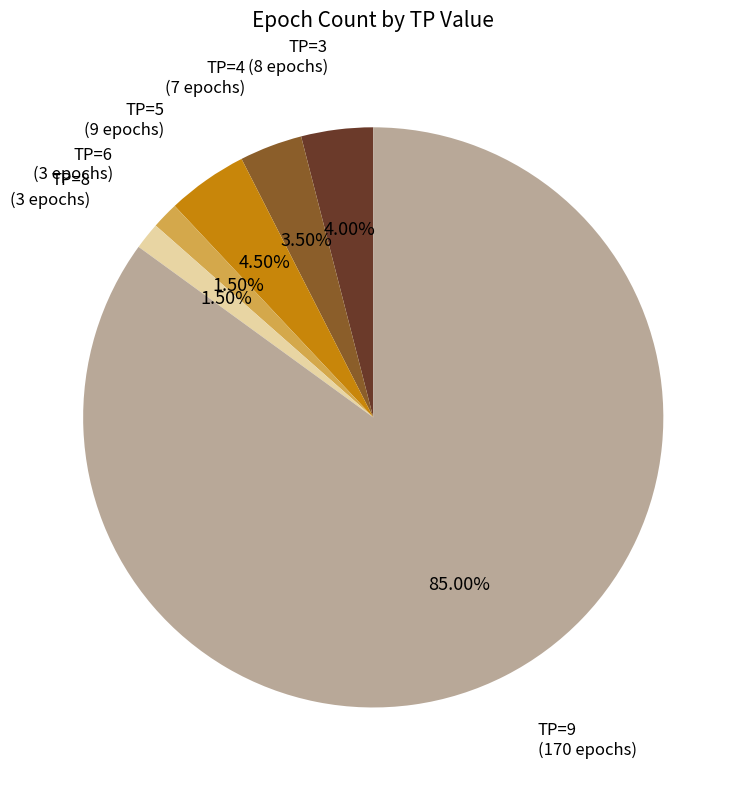

Count the number of slices in the pie.

6